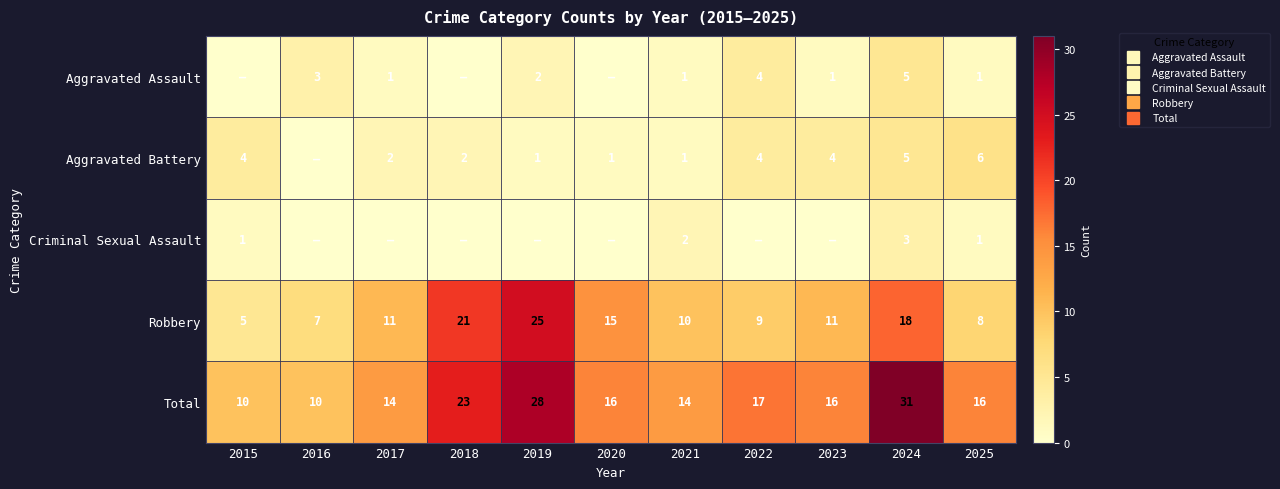

The value of Robbery at 2017 is 4. True or false?

False